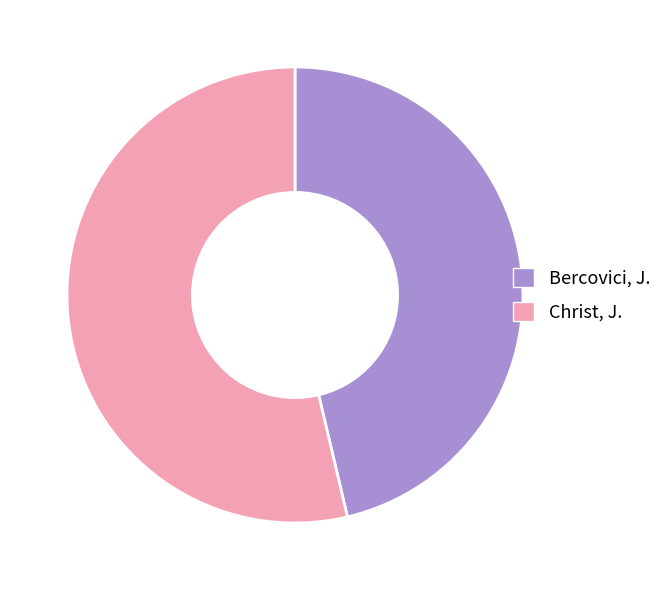

Which category has the biggest portion of the pie?

Christ, J.